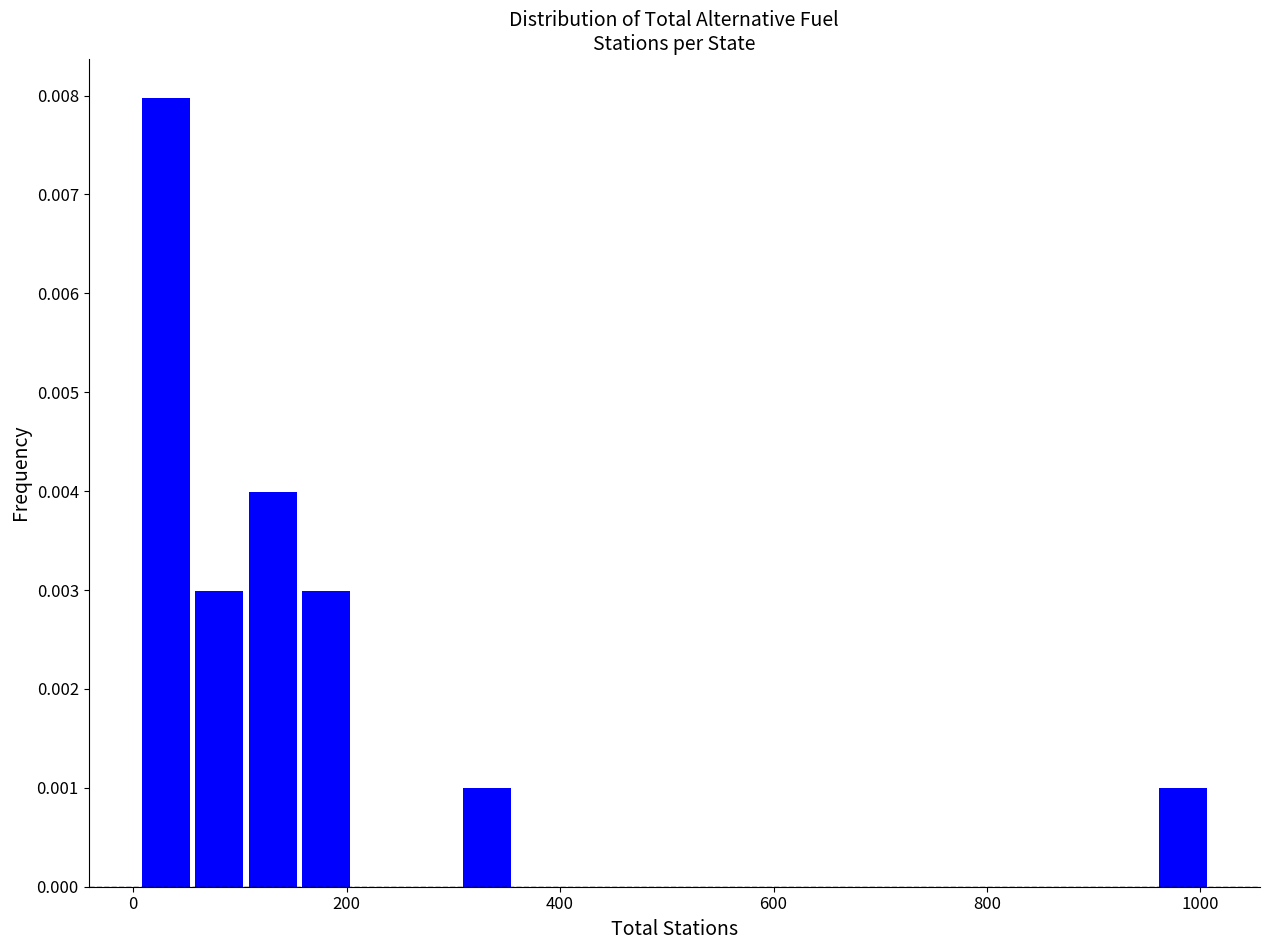

Around what value on the x-axis is the tallest bar? Give the approximate position of its centre, as read against the axis.

40